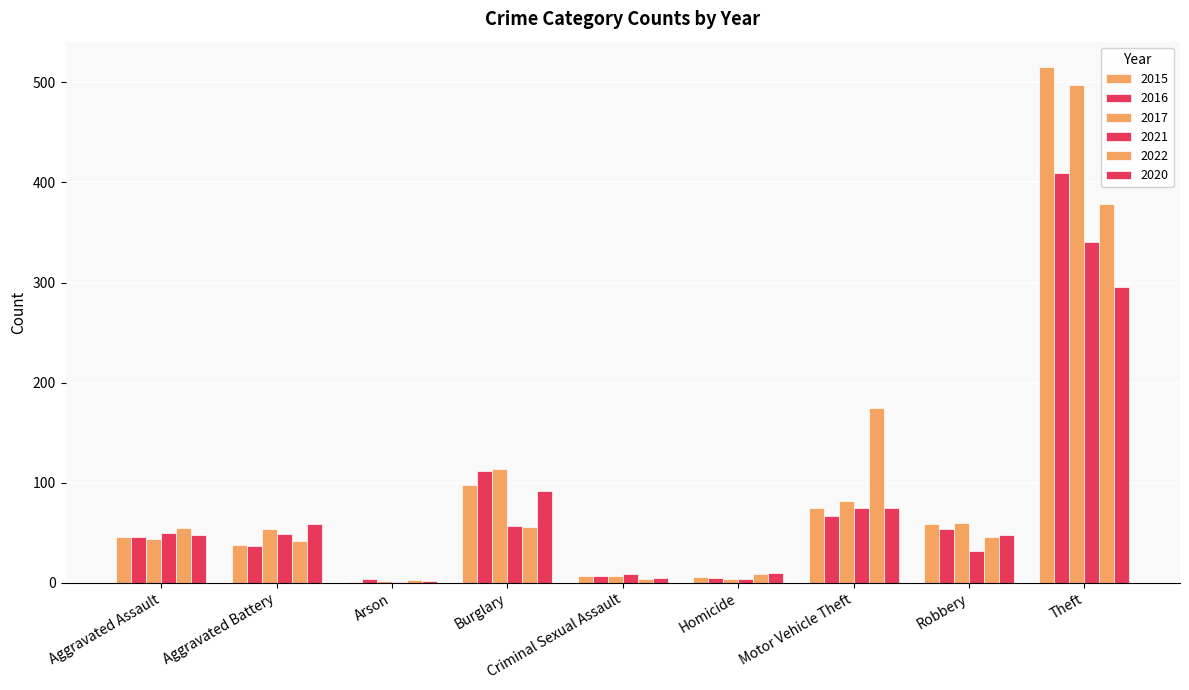

How many groups of bars are there?

9